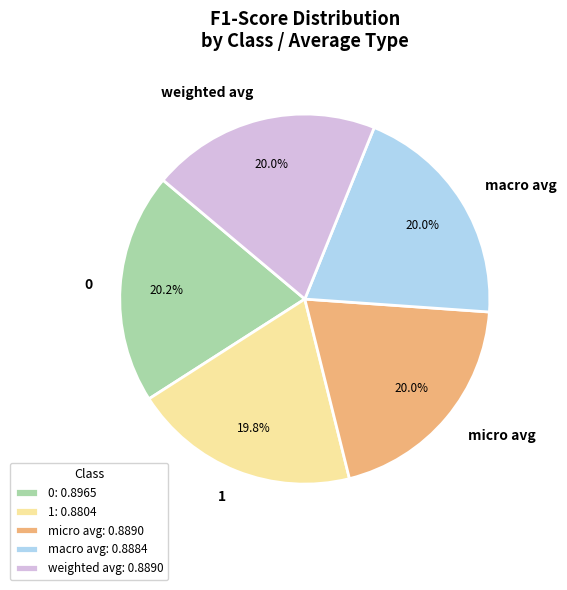

How many segments does this pie chart have?

5